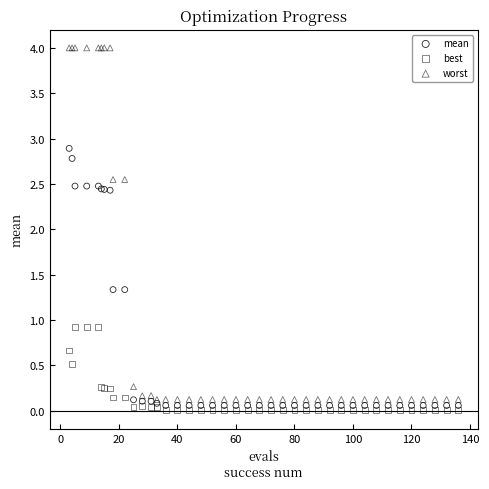

Which series has the widest spread of Y values?

worst